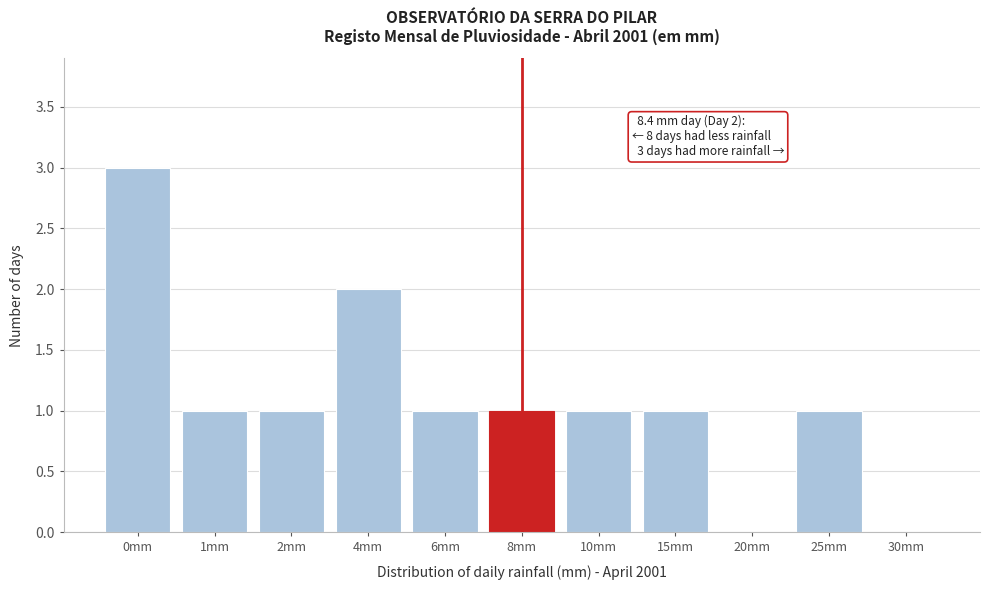

Reading left to right, extract all data points from this chart.

0mm=3	1mm=1	2mm=1	4mm=2	6mm=1	8mm=1	10mm=1	15mm=1	20mm=0	25mm=1	30mm=0